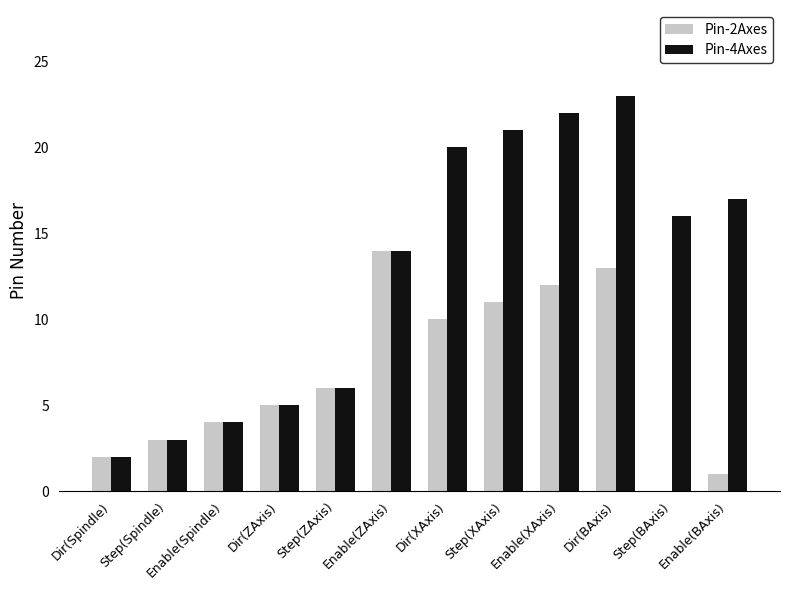

The value of Pin-2Axes at Dir(XAxis) is 10. True or false?

True